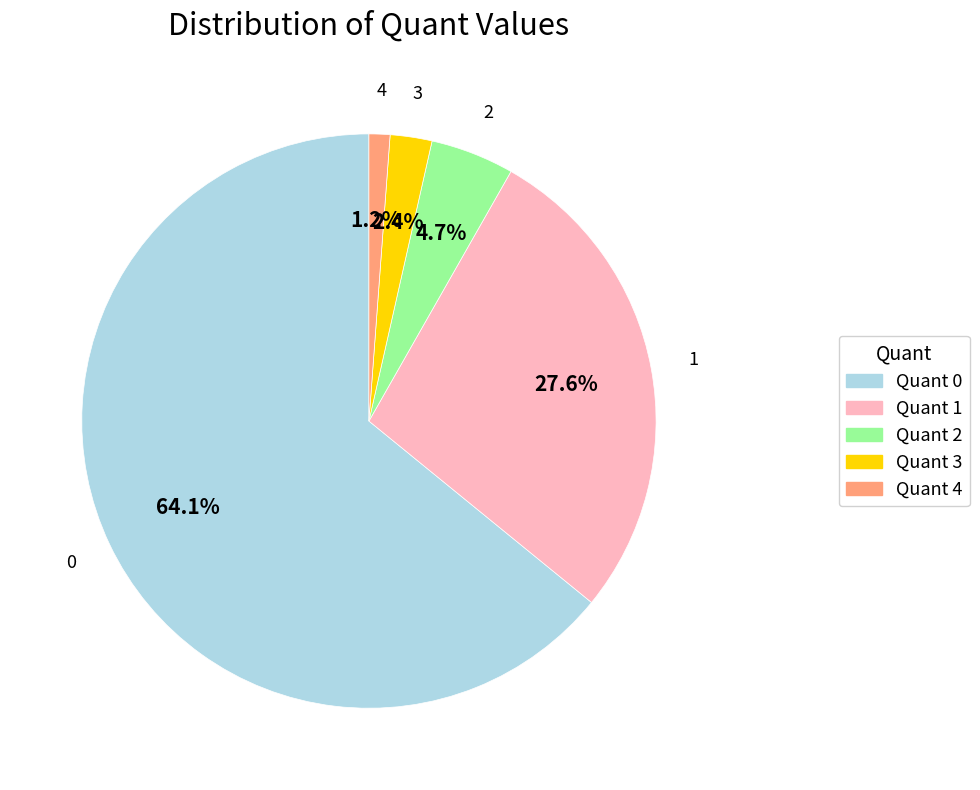

Is there a majority slice in this chart?

Yes